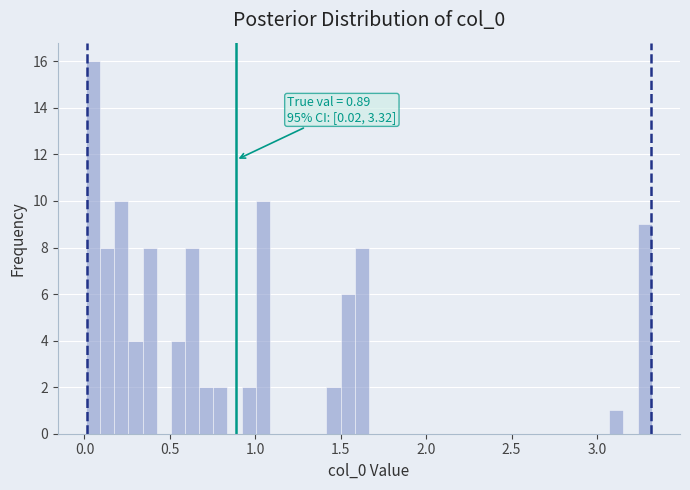

Read against the x-axis, roughly where is the centre of the tallest bar?

0.05